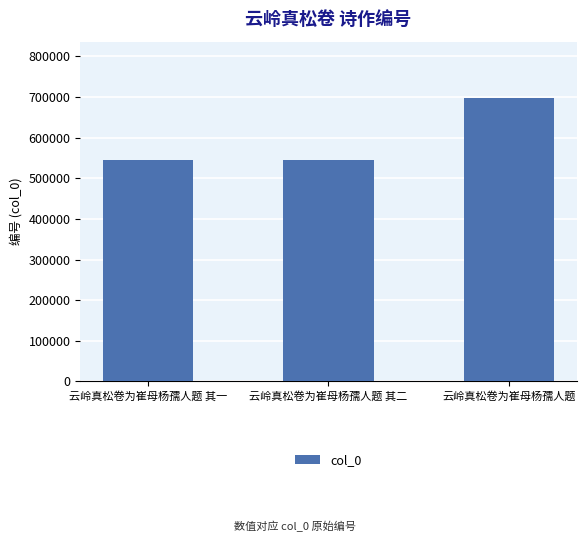

What is the value of the 1st bar from the left?

544169